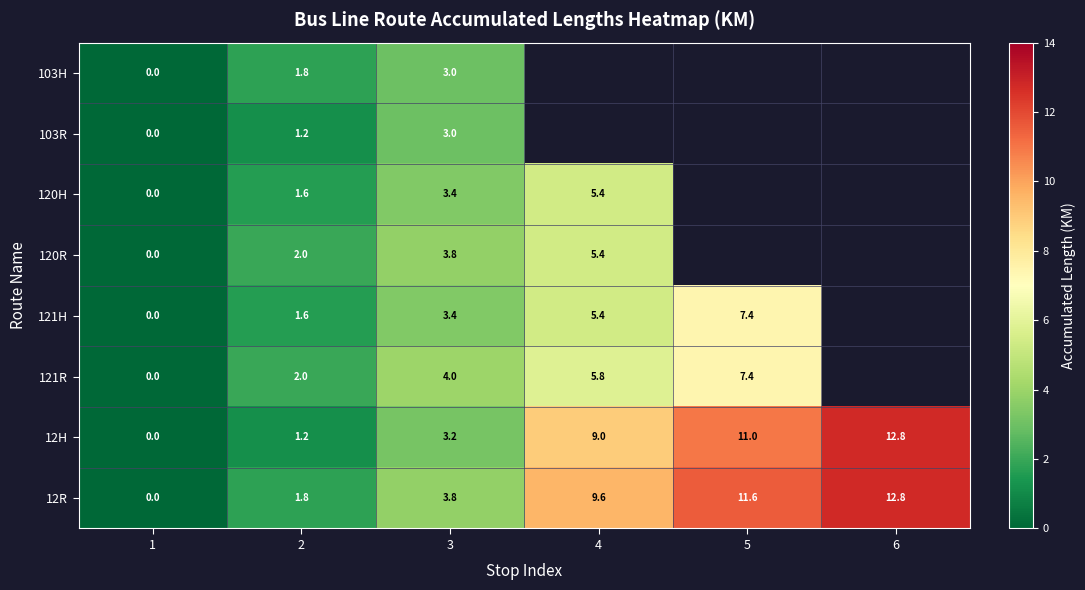

True or false: 121R has a value of 7.4 at 5.

True